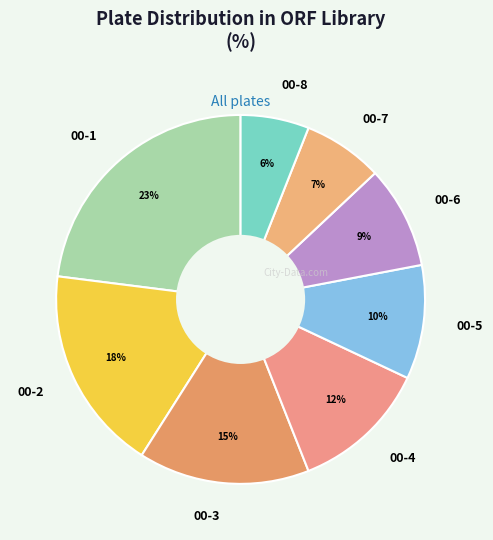

Which slice is the smallest?

00-8